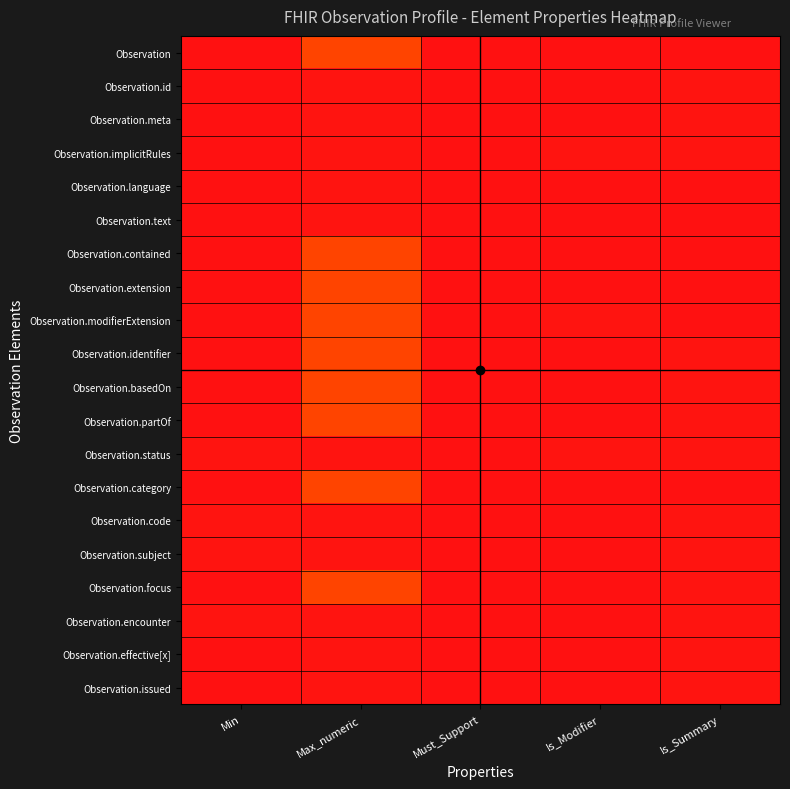

List the series in order of their peak value, highest first.

Observation, Observation.contained, Observation.extension, Observation.modifierExtension, Observation.identifier, Observation.basedOn, Observation.partOf, Observation.category, Observation.focus, Observation.id, Observation.meta, Observation.implicitRules, Observation.language, Observation.text, Observation.status, Observation.code, Observation.subject, Observation.encounter, Observation.effective[x], Observation.issued